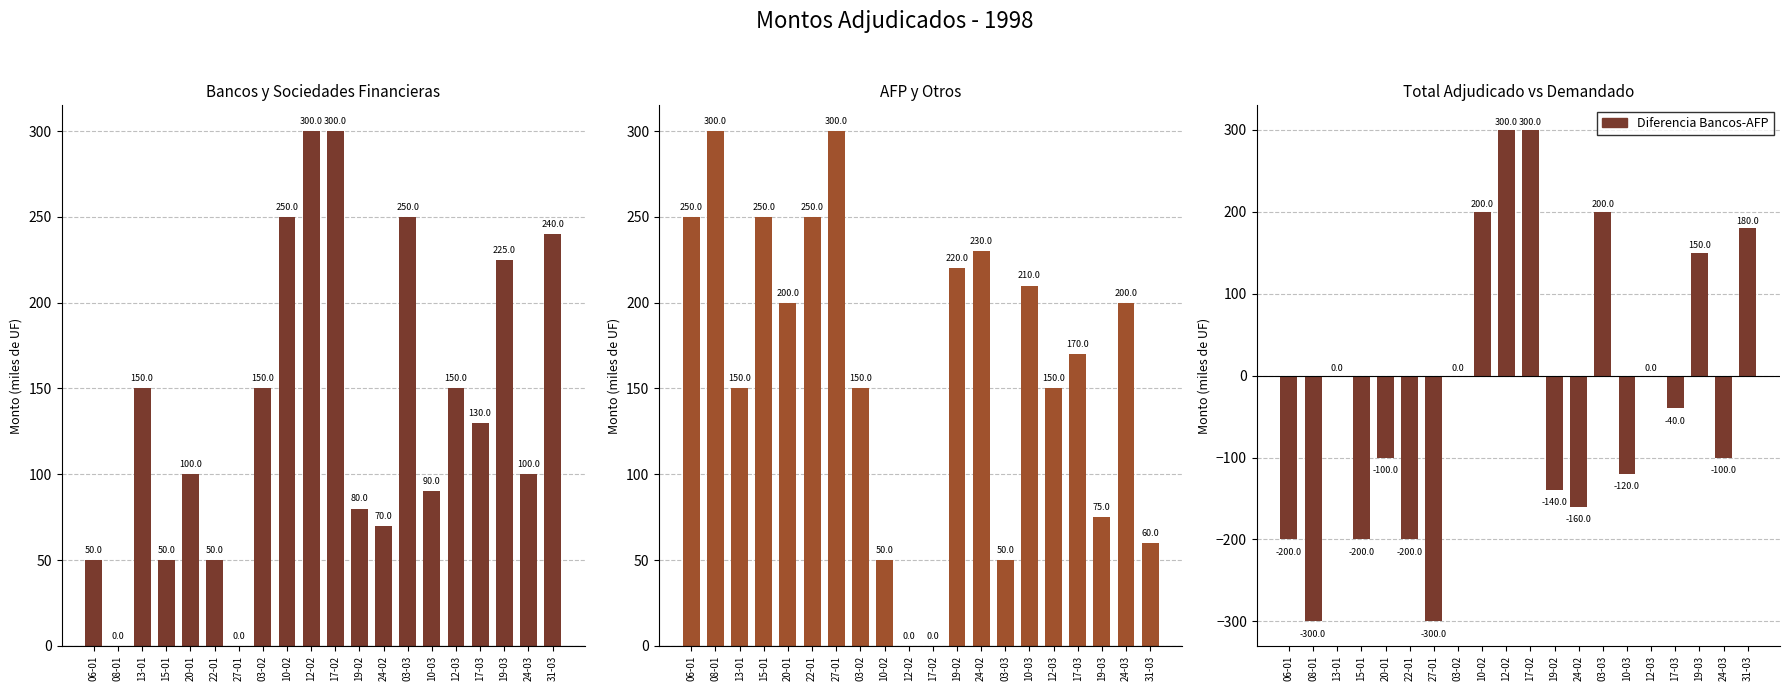

Reading left to right, what are all the values shown in this chart?

Bancos: 06-01=50	08-01=0	13-01=150	15-01=50	20-01=100	22-01=50	27-01=0	03-02=150	10-02=250	12-02=300	17-02=300	19-02=80	24-02=70	03-03=250	10-03=90	12-03=150	17-03=130	19-03=225	24-03=100	31-03=240
AFP y otros: 06-01=250	08-01=300	13-01=150	15-01=250	20-01=200	22-01=250	27-01=300	03-02=150	10-02=50	12-02=0	17-02=0	19-02=220	24-02=230	03-03=50	10-03=210	12-03=150	17-03=170	19-03=75	24-03=200	31-03=60
Diferencia Bancos-AFP: 06-01=-200	08-01=-300	13-01=0	15-01=-200	20-01=-100	22-01=-200	27-01=-300	03-02=0	10-02=200	12-02=300	17-02=300	19-02=-140	24-02=-160	03-03=200	10-03=-120	12-03=0	17-03=-40	19-03=150	24-03=-100	31-03=180